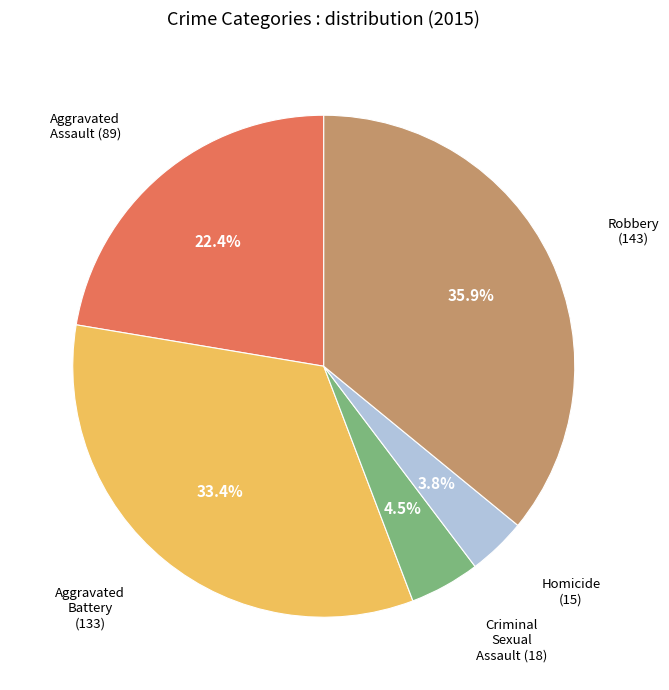

Is there a majority slice in this chart?

No